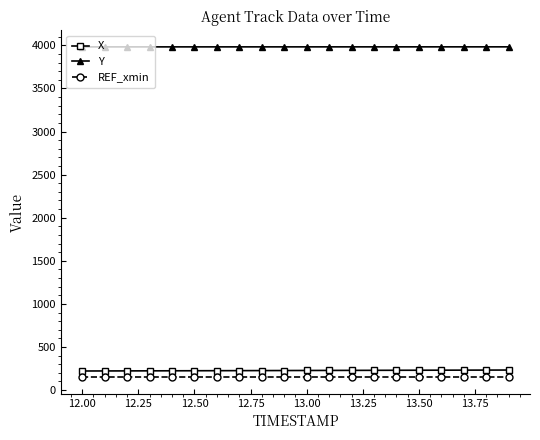

What is the highest value of the Y series?

3982.6